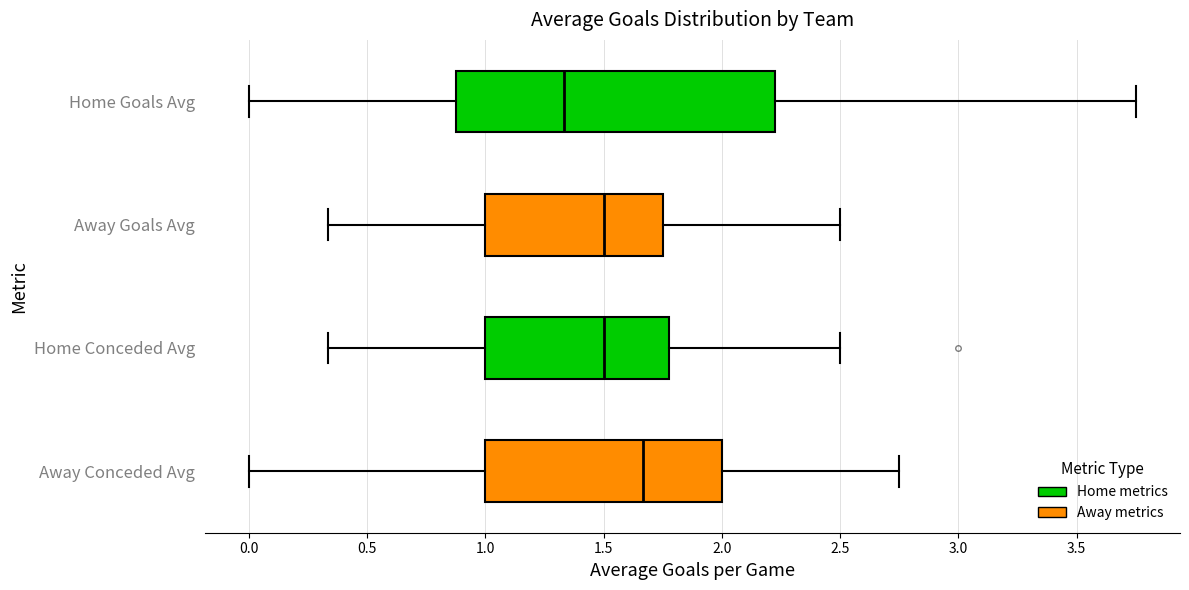

Which box's median line is the furthest to the right?

Away Conceded Avg